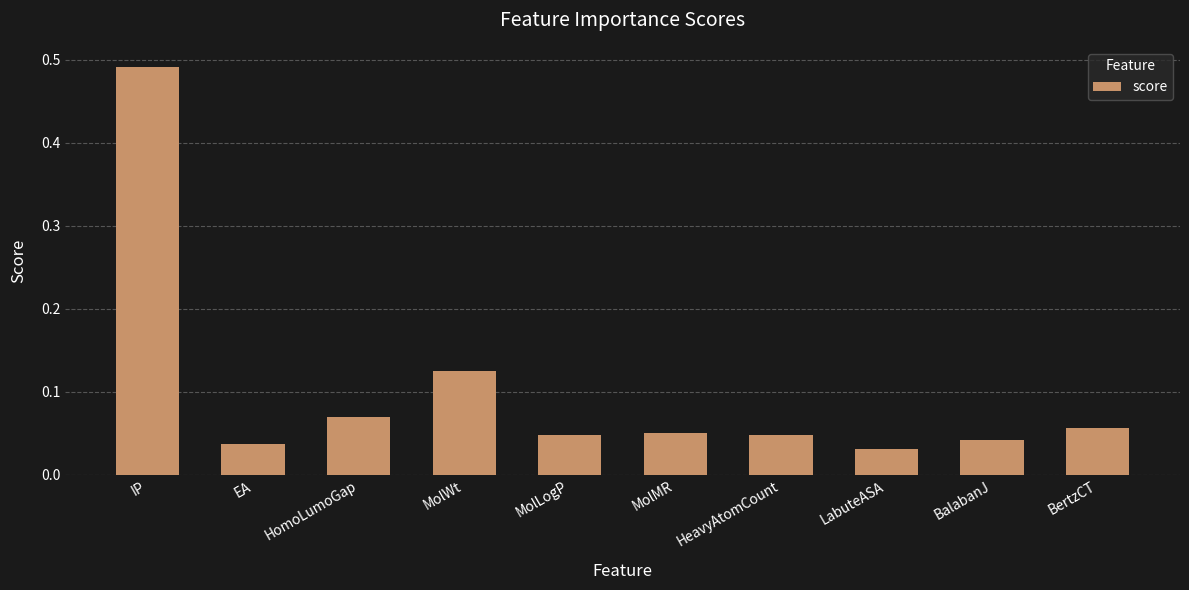

What position from the right is BertzCT?

1